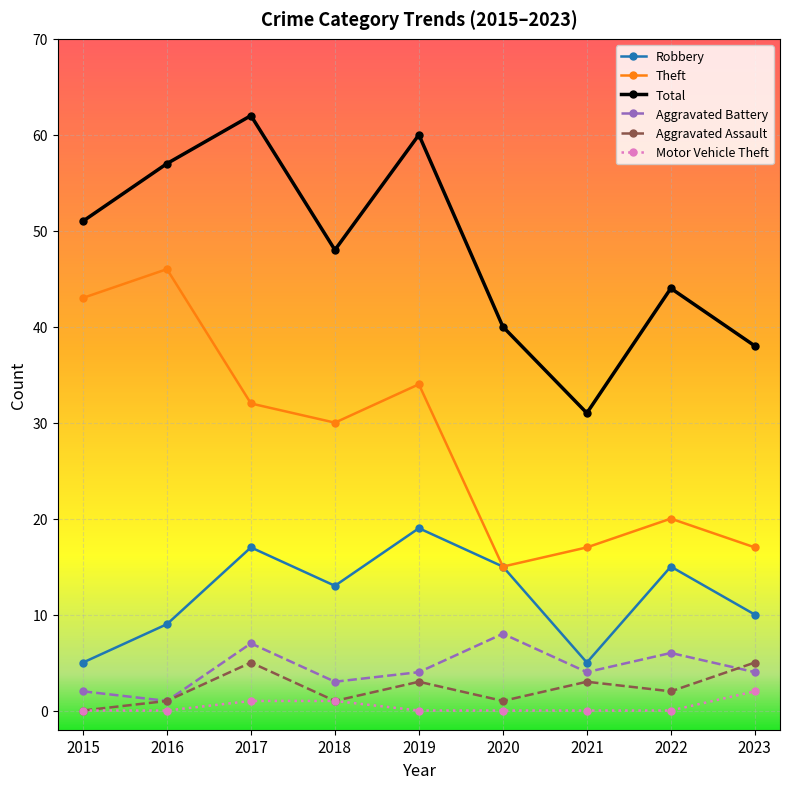

What is the spread (max minus min) of values at 2021?

31